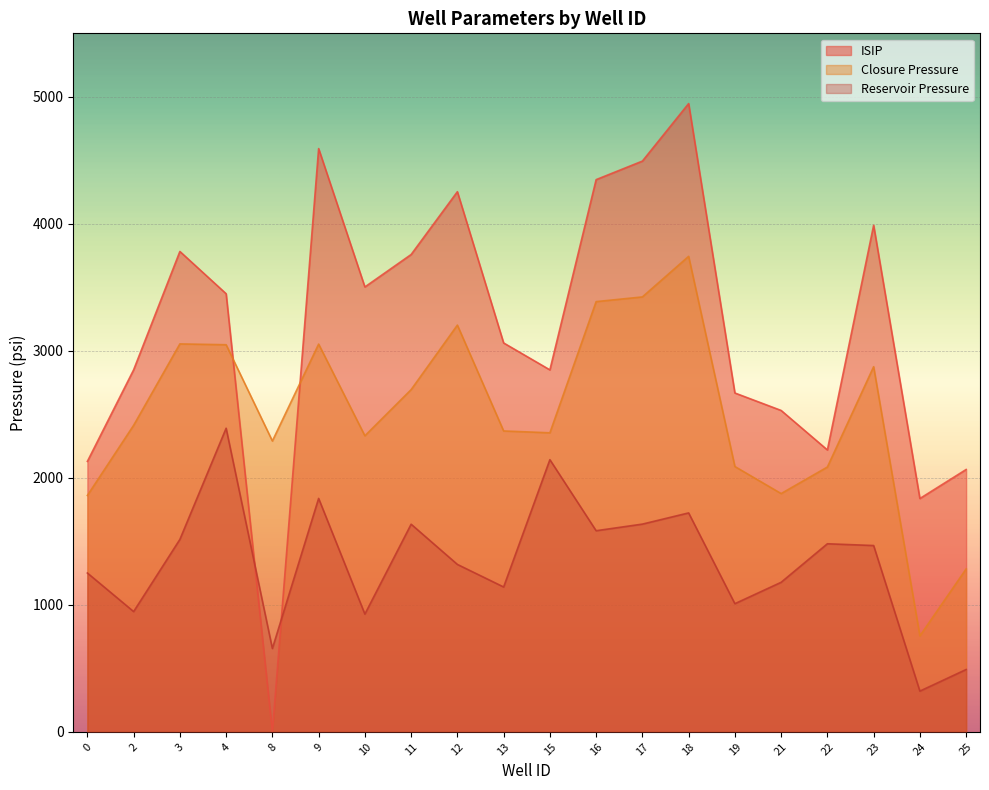

Between 23 and 21, which is larger?

23